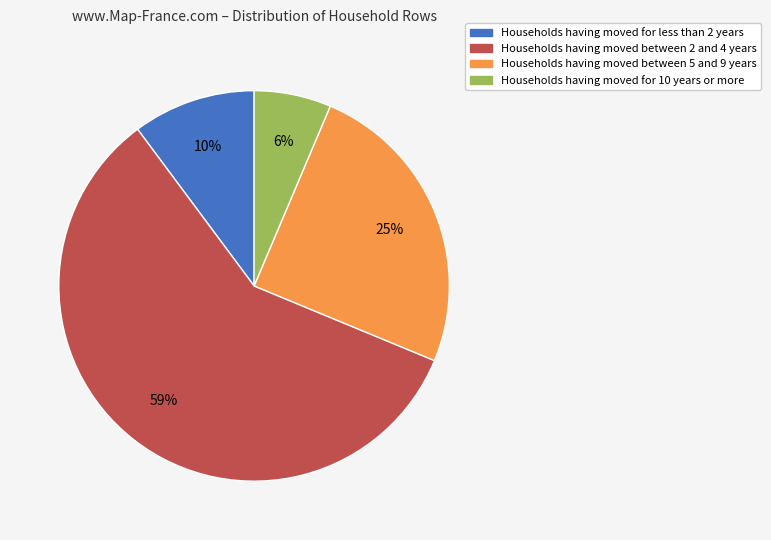

To the nearest percent, what is the average slice percentage?

25%